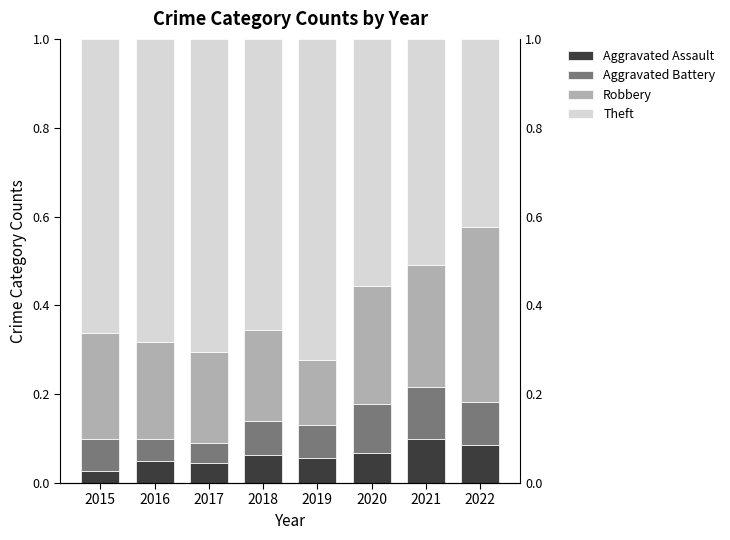

What is the spread (max minus min) of values at 2017?

0.7